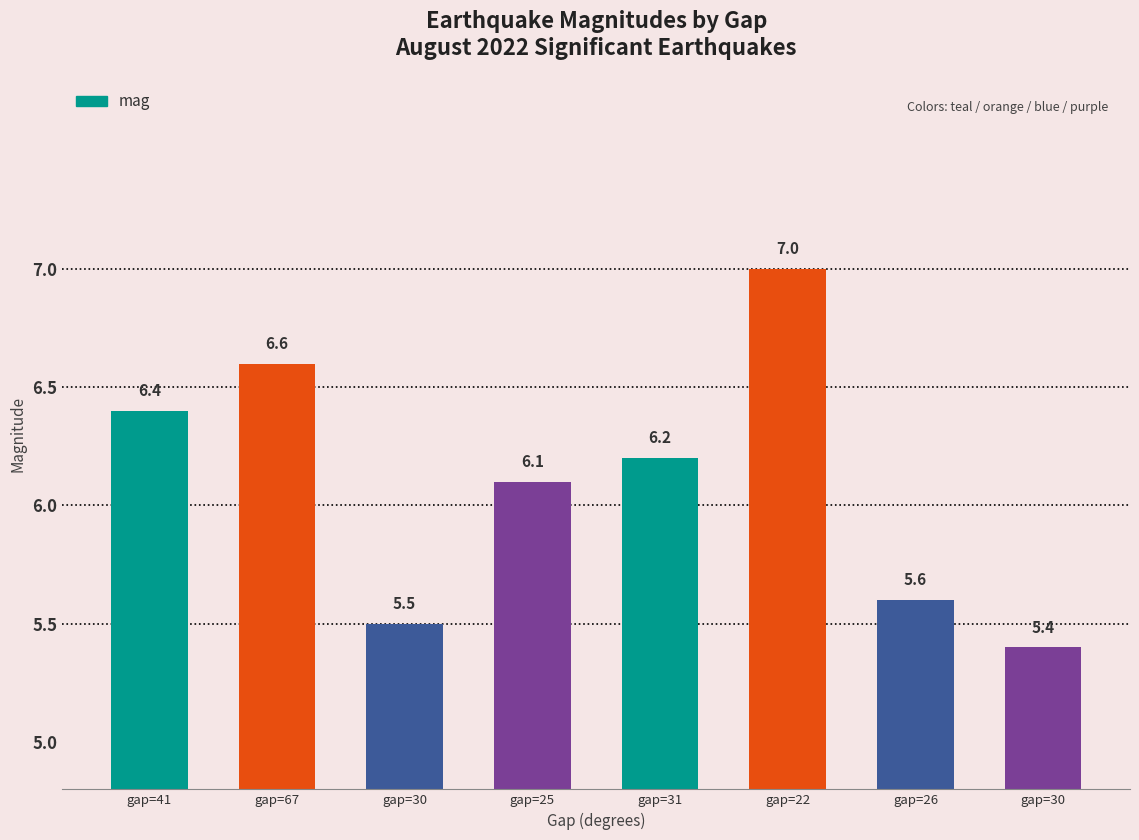

Where is the data nearest to the value 6?

gap=25